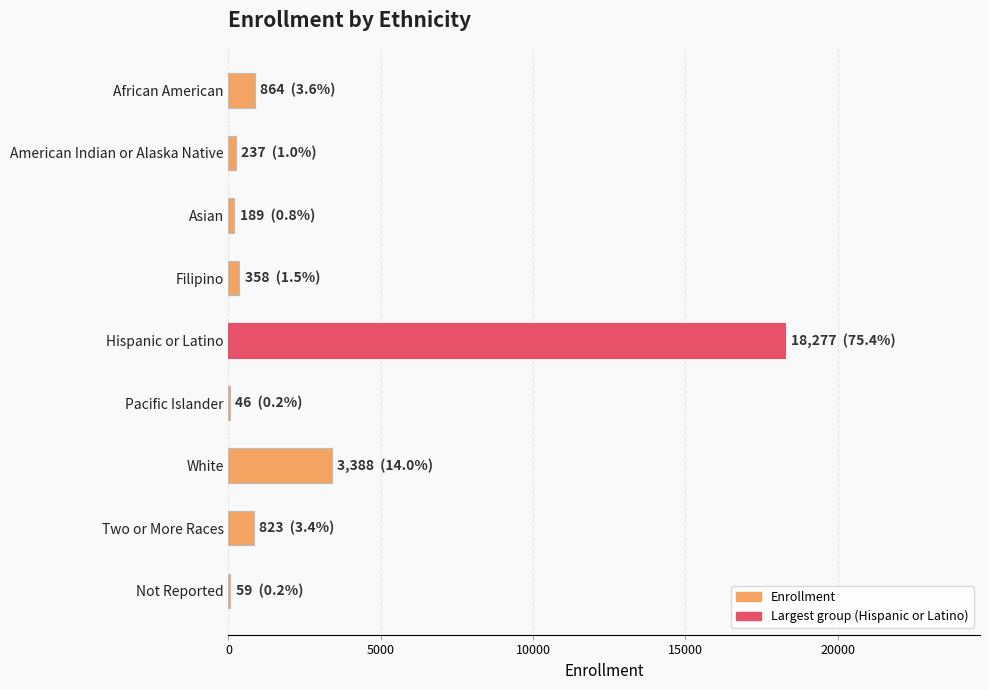

At which category does the chart reach its peak across all series?

Hispanic or Latino